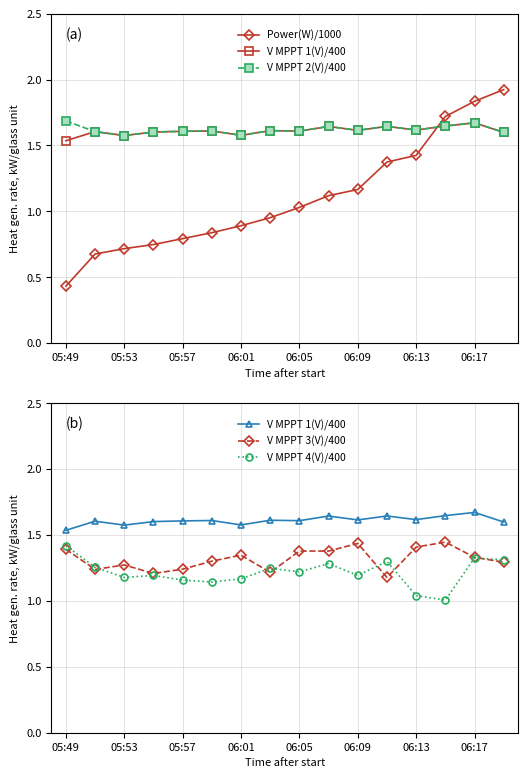

Which series has the widest spread of values?

Power(W)/1000